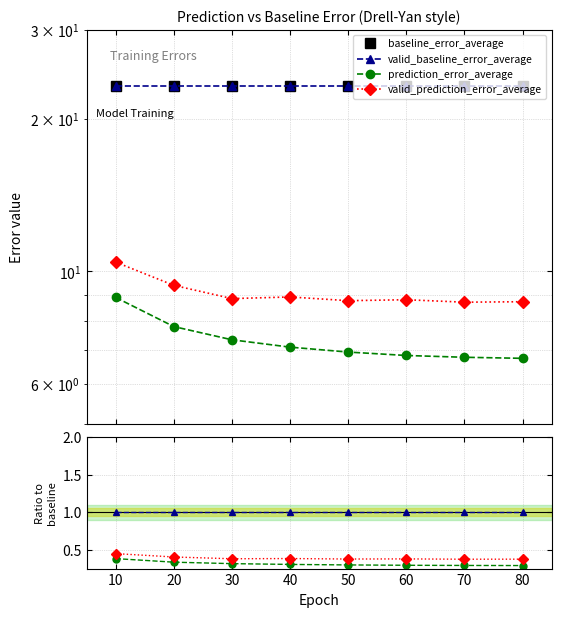

What is the sum of the valid_prediction_error_average values at 60 and 70?

0.8